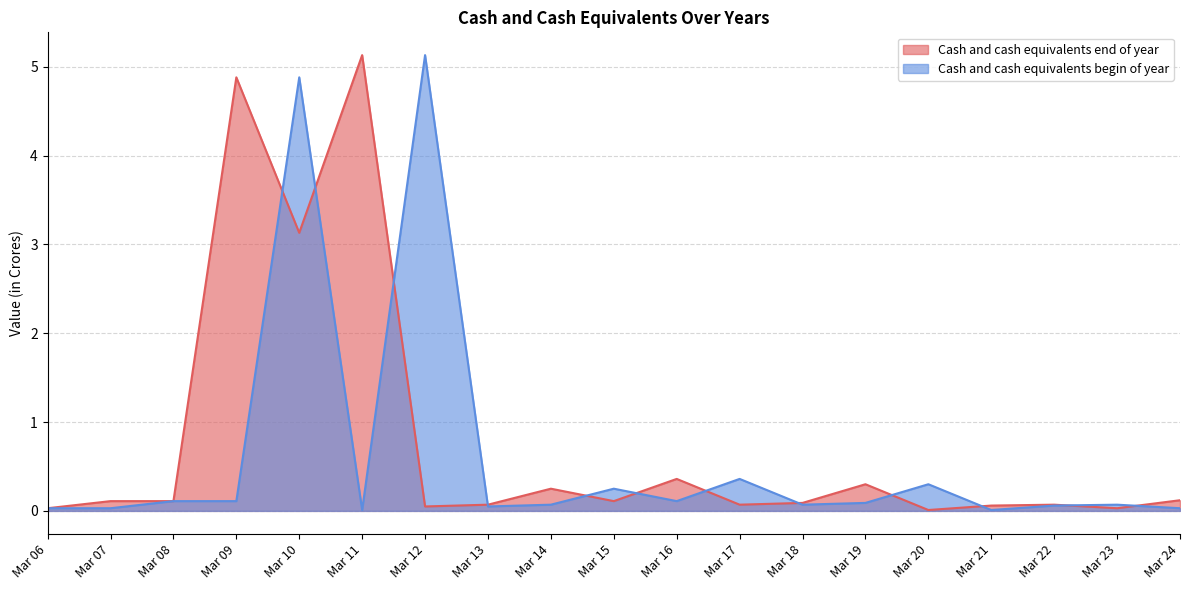

How many data points does each series have?

19